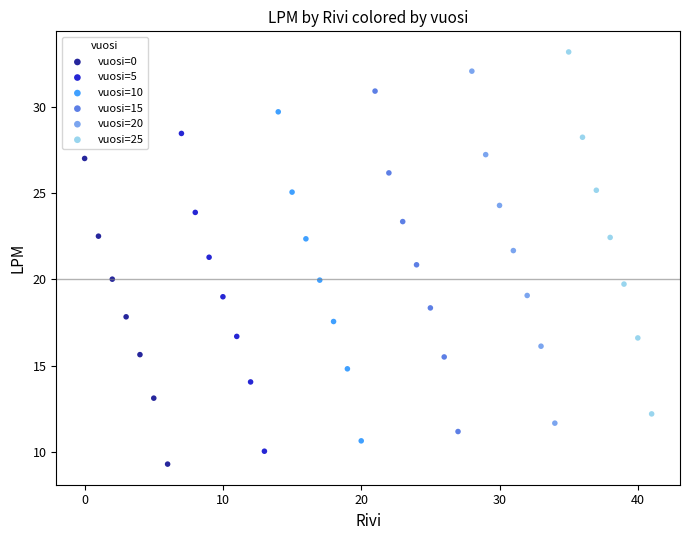

Which series reaches the maximum Y coordinate?

vuosi=25